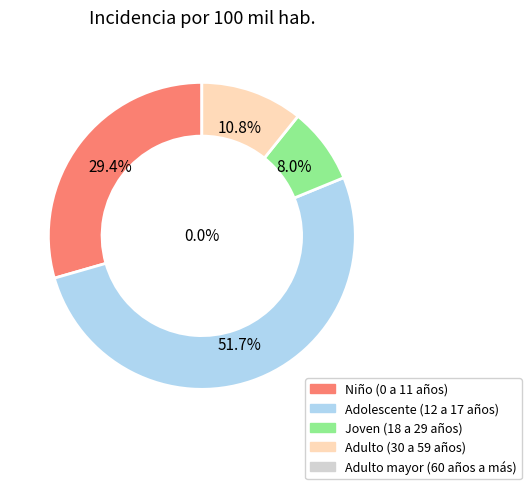

Which slice is the largest?

Adolescente (12 a 17 años)